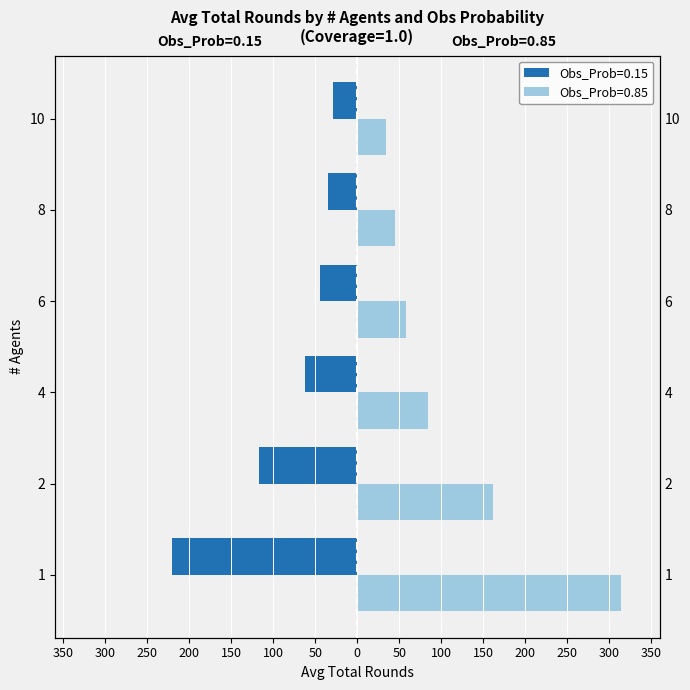

The Obs_Prob=0.15 Avg_Total_Rounds series shows -220.5 at 1. True or false?

True